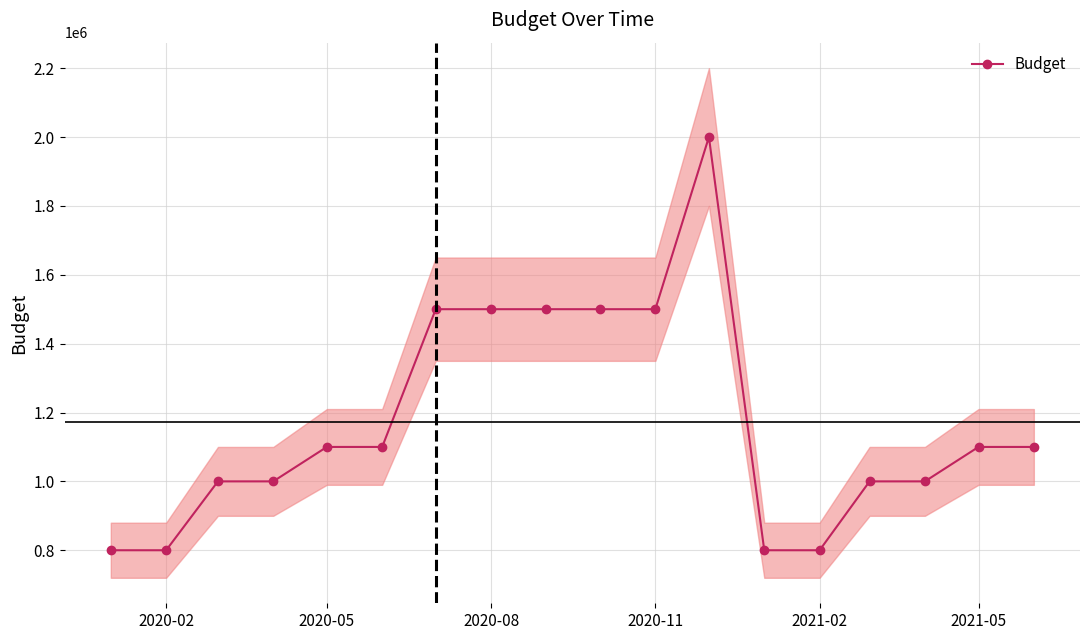

Reading left to right, list all the values displayed in this chart.

800000	800000	1000000	1000000	1100000	1100000	1500000	1500000	1500000	1500000	1500000	2000000	800000	800000	1000000	1000000	1100000	1100000